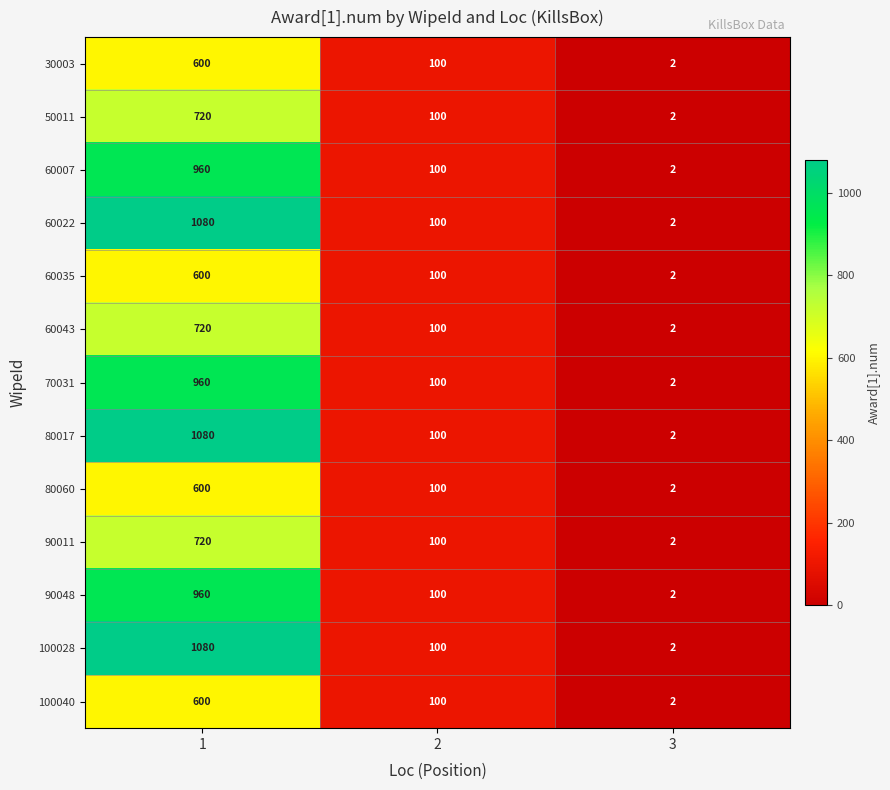

What value does the 100040 series have at 1, to the nearest 50?

600